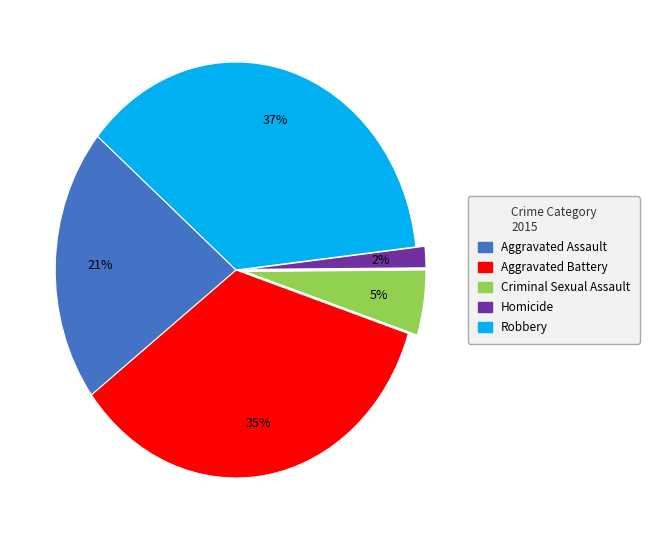

How many segments does this pie chart have?

5